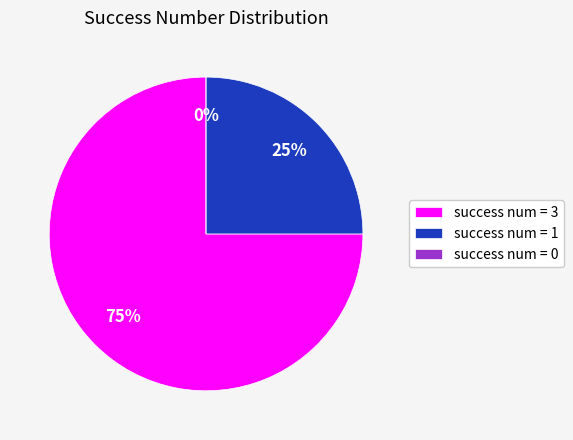

How many segments does this pie chart have?

3